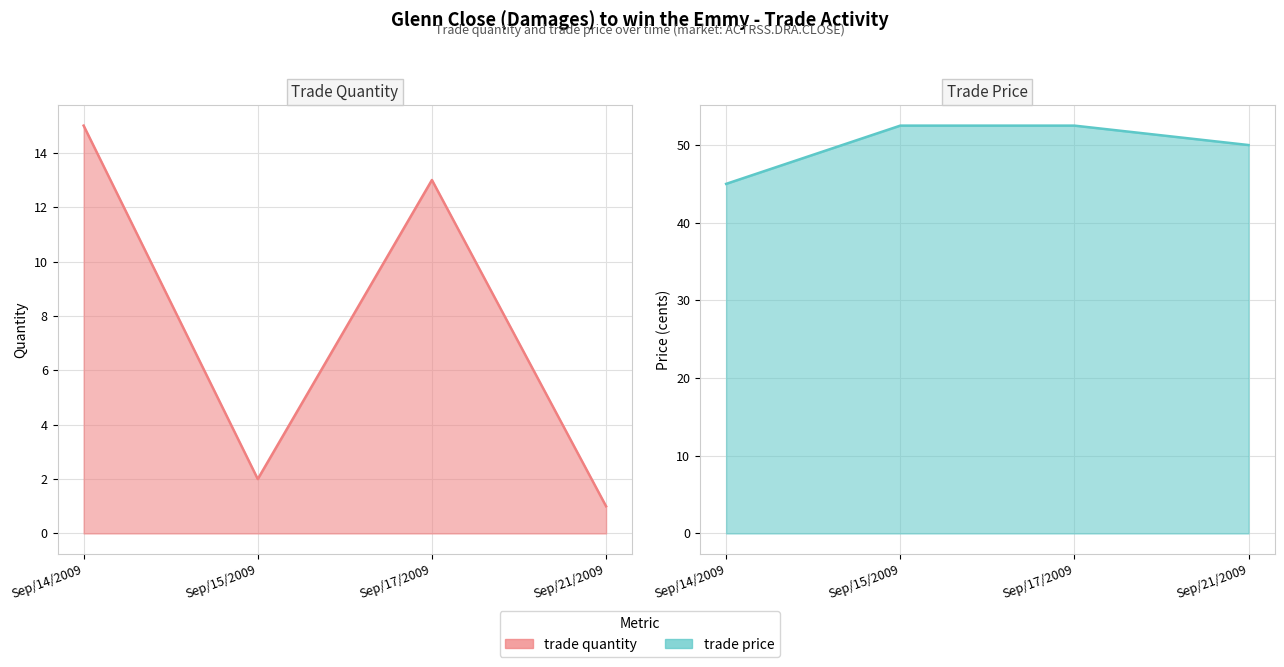

What is the average value of the trade price series?

50.0